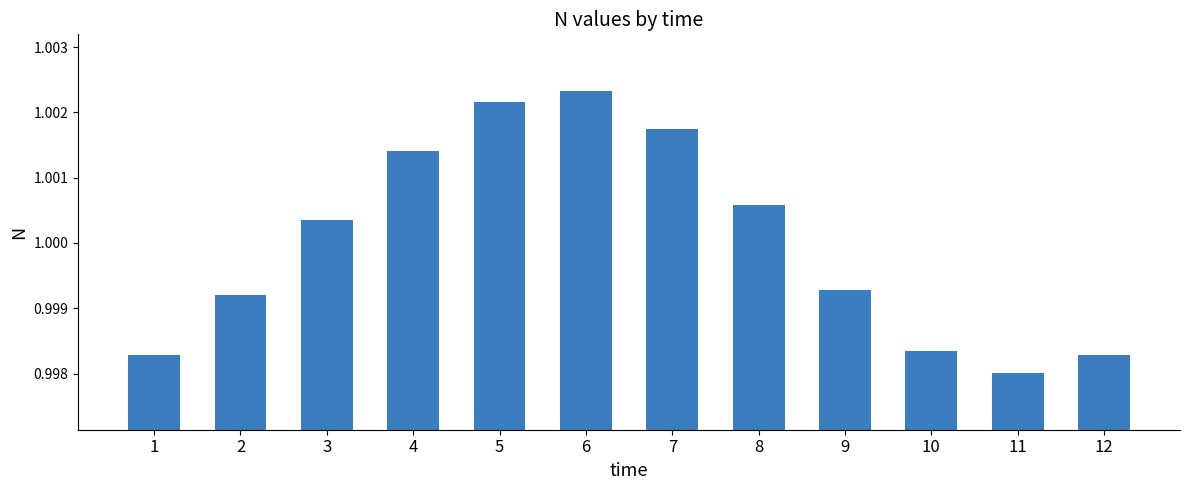

What is the sum of all values?

12.0